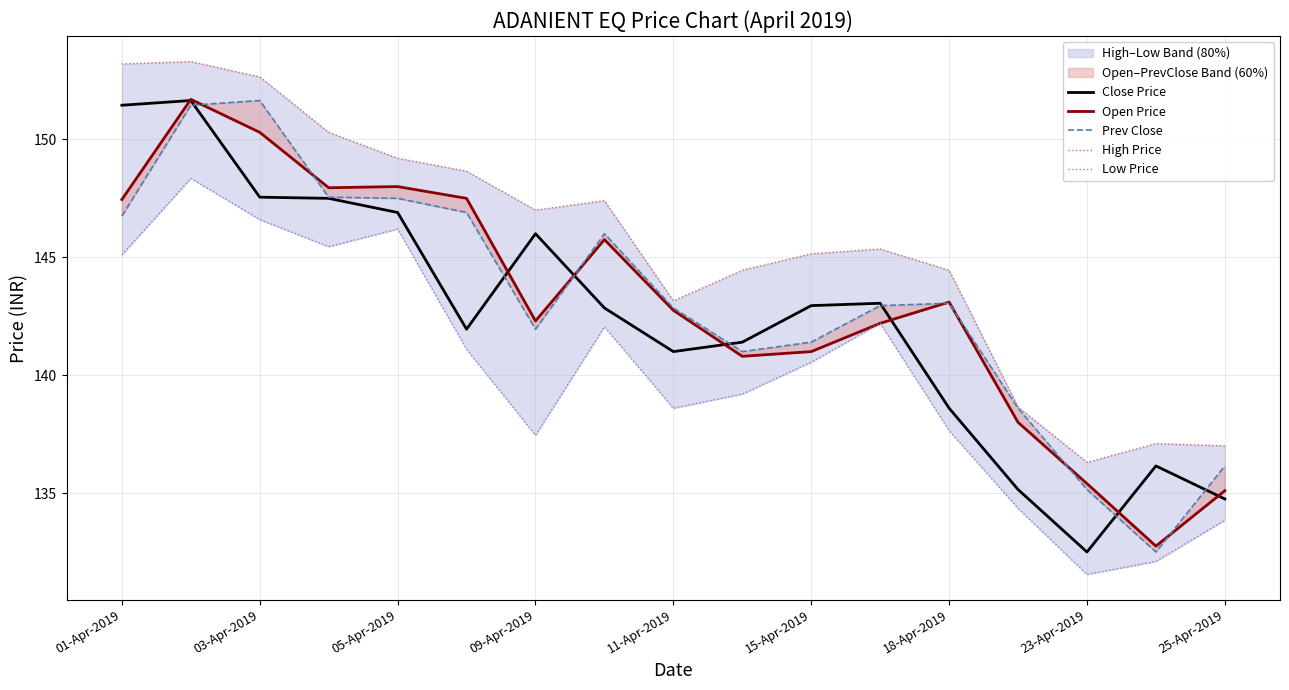

What is the average value of the Open Price series?

143.1